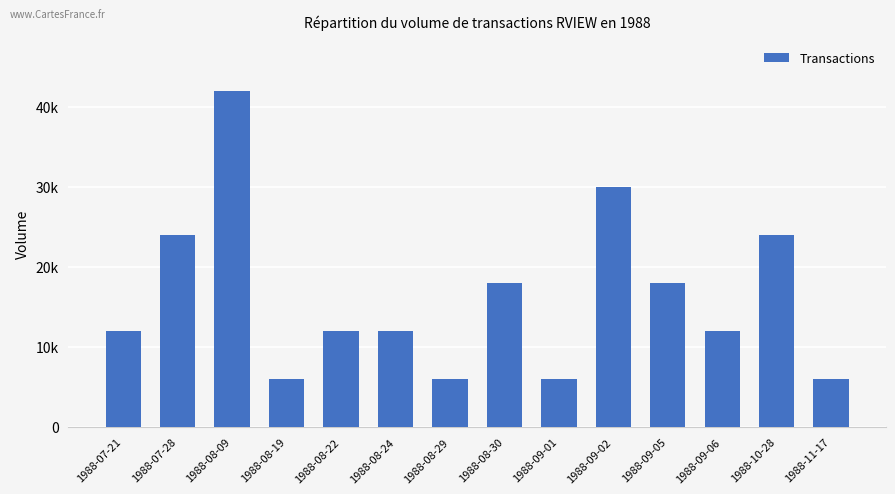

What is the label of the 3rd bar from the left?

1988-08-09